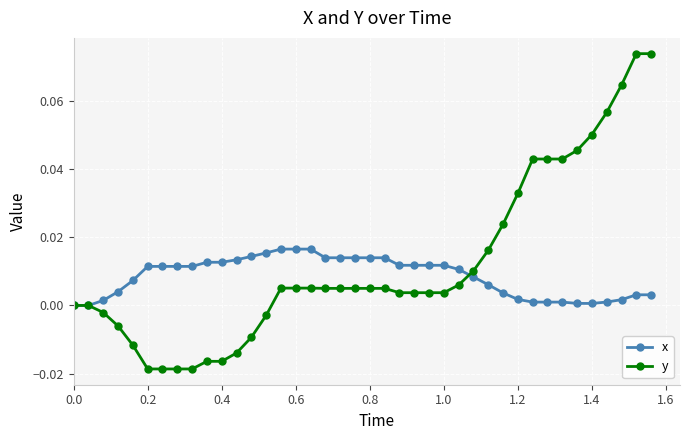

Rank the series by their maximum value, from highest to lowest.

y, x